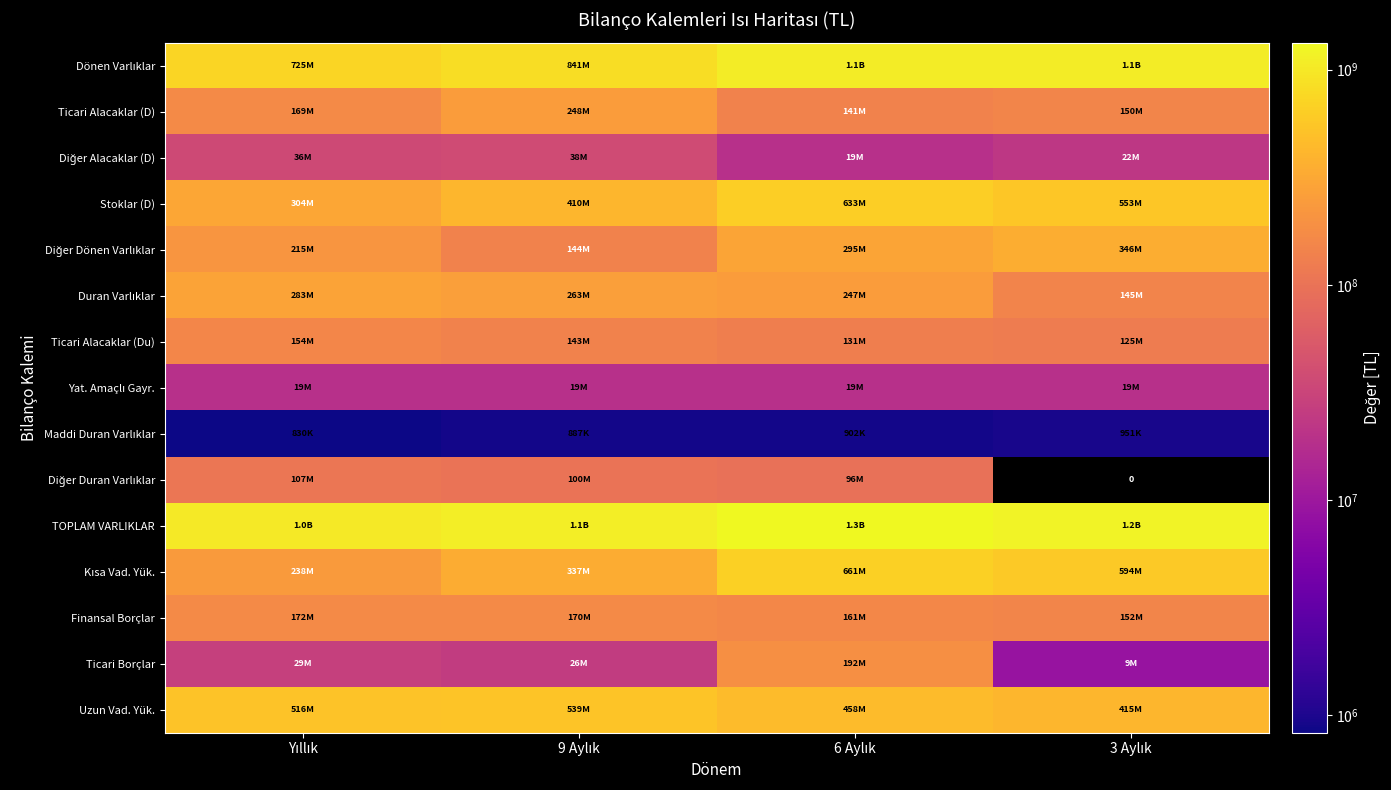

The Stoklar (D) series shows 422655215 at 6 Aylık. True or false?

False